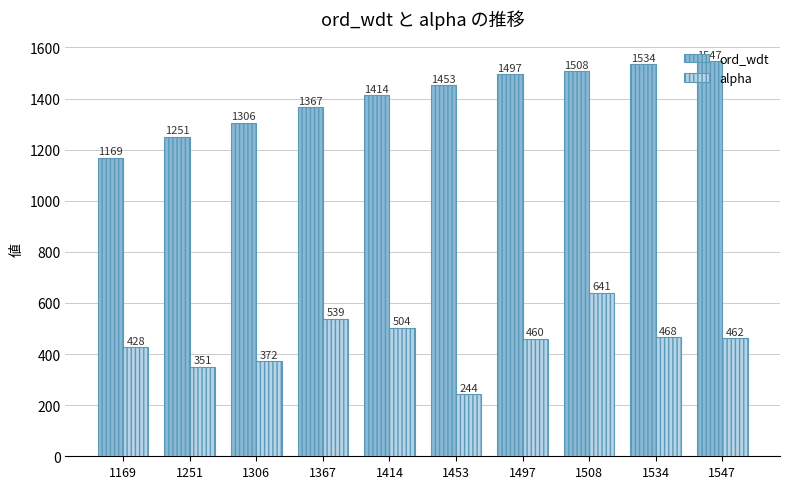

Is it true that alpha equals 428.2 at 1169?

True